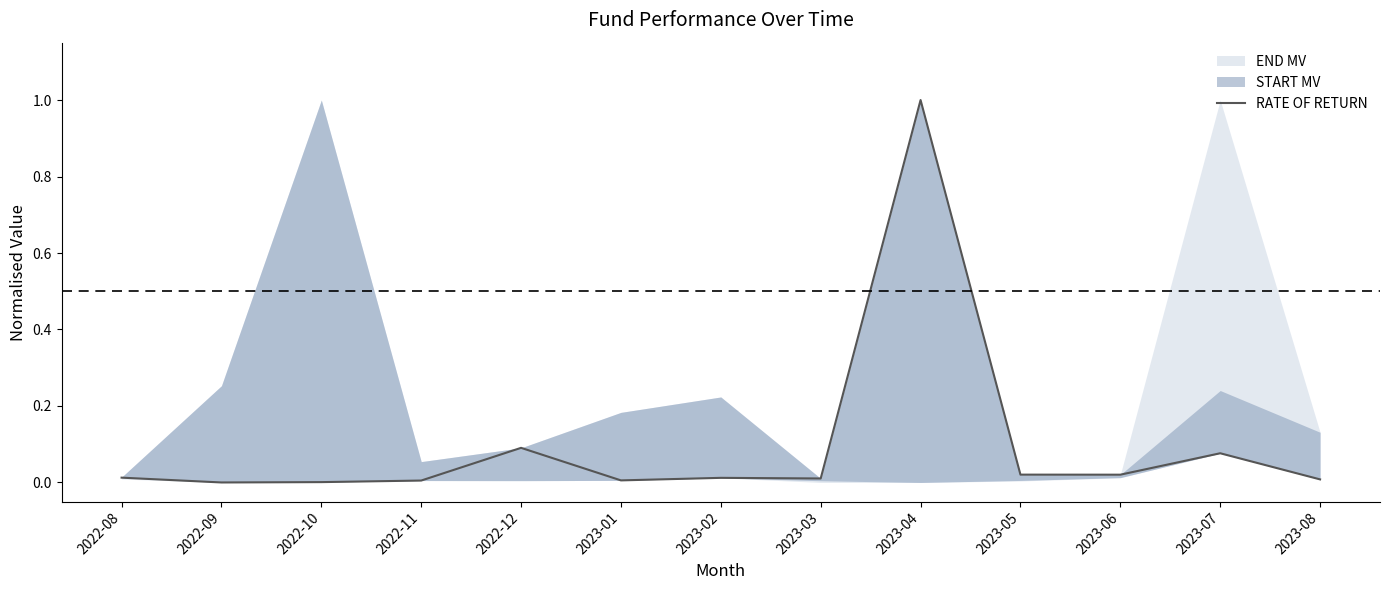

The chart shows a value of 0.0 at 2023-05. True or false?

False